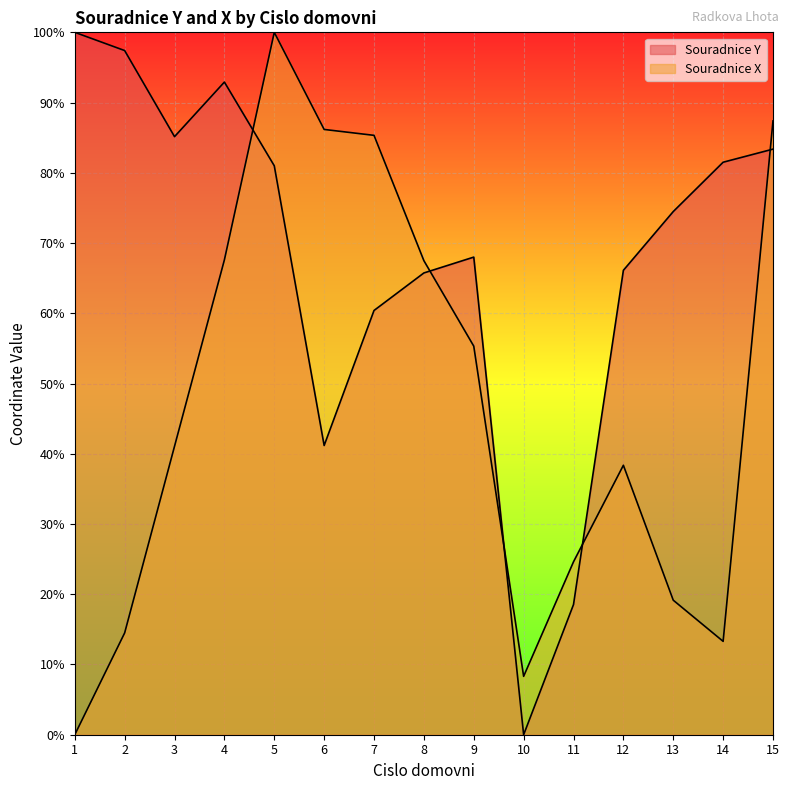

Between 1 and 7, which series saw the biggest shift?

Souradnice X